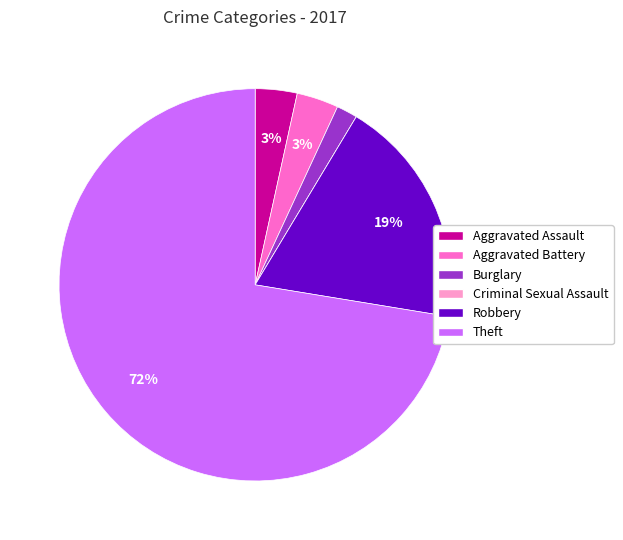

What is the largest slice in the pie chart?

Theft